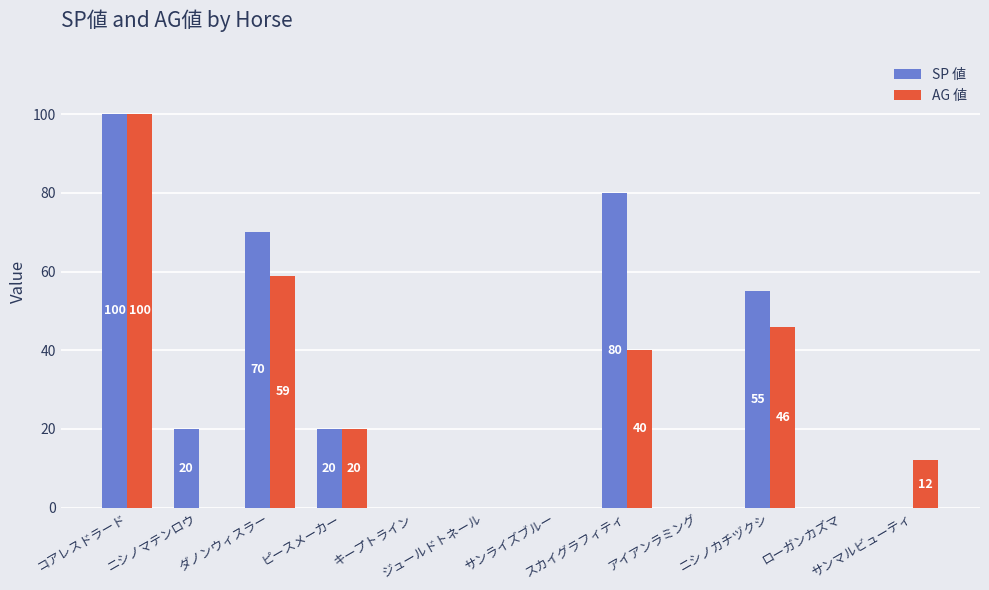

Where does the AG 値 series first go above 12?

コアレスドラード